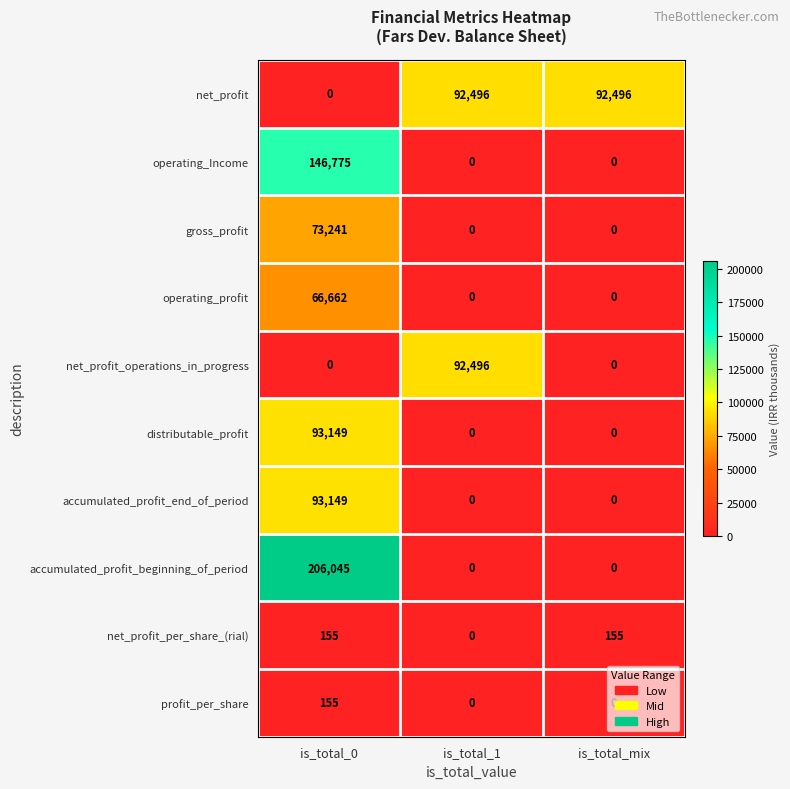

Is the value of net_profit at is_total_1 greater than the value of gross_profit at is_total_1?

Yes